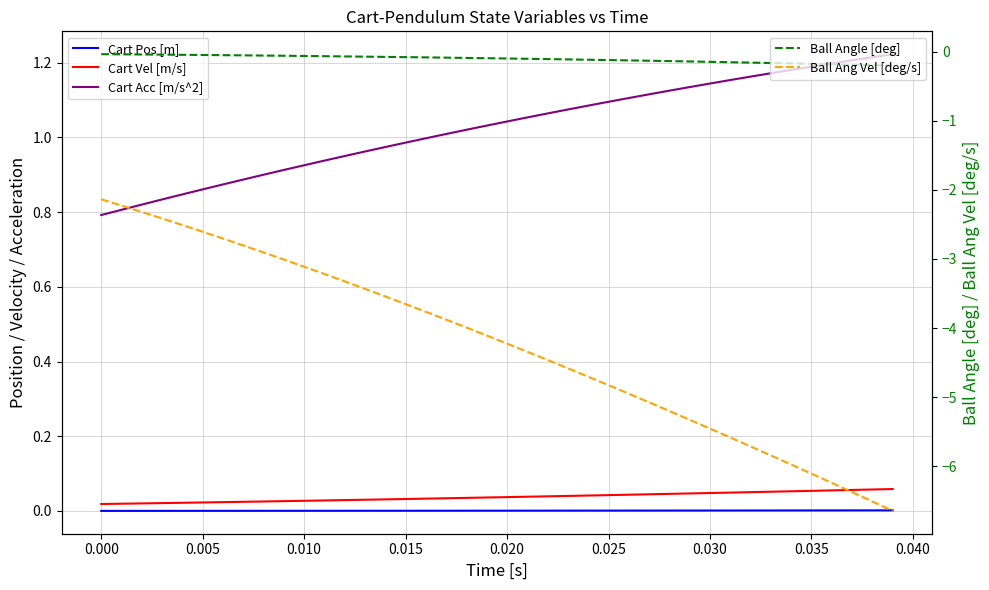

True or false: Ball Angle [deg] and Ball Ang Vel [deg/s] intersect in this chart.

False